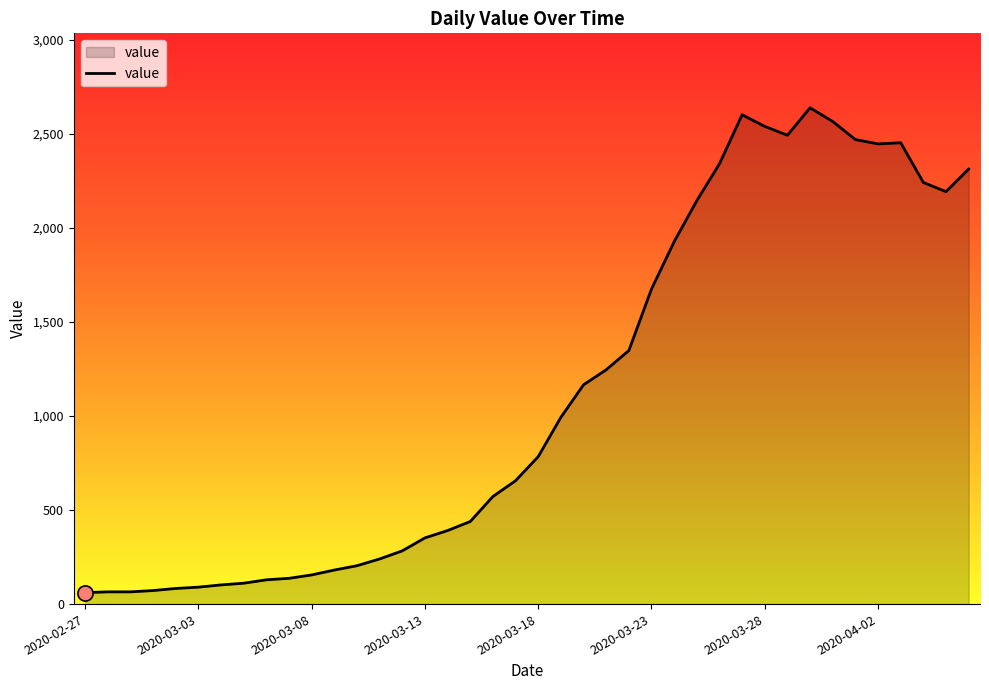

What is the difference between the maximum and minimum values?

2578